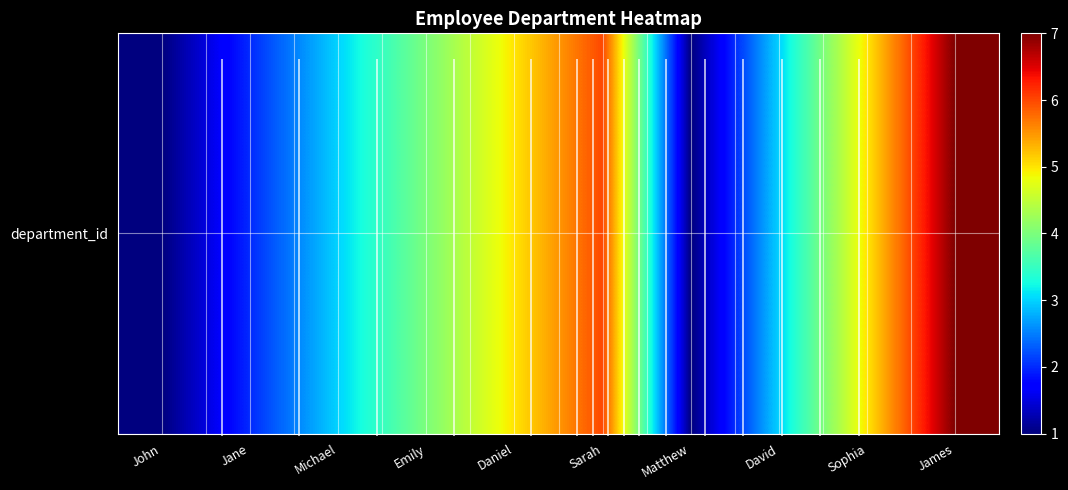

Reading left to right, what are all the values shown in this chart?

1	2	3	4	5	6	1	3	5	7